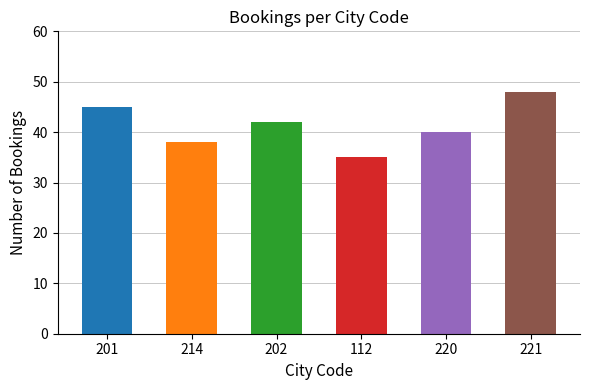

Between 221 and 214, which is larger?

221